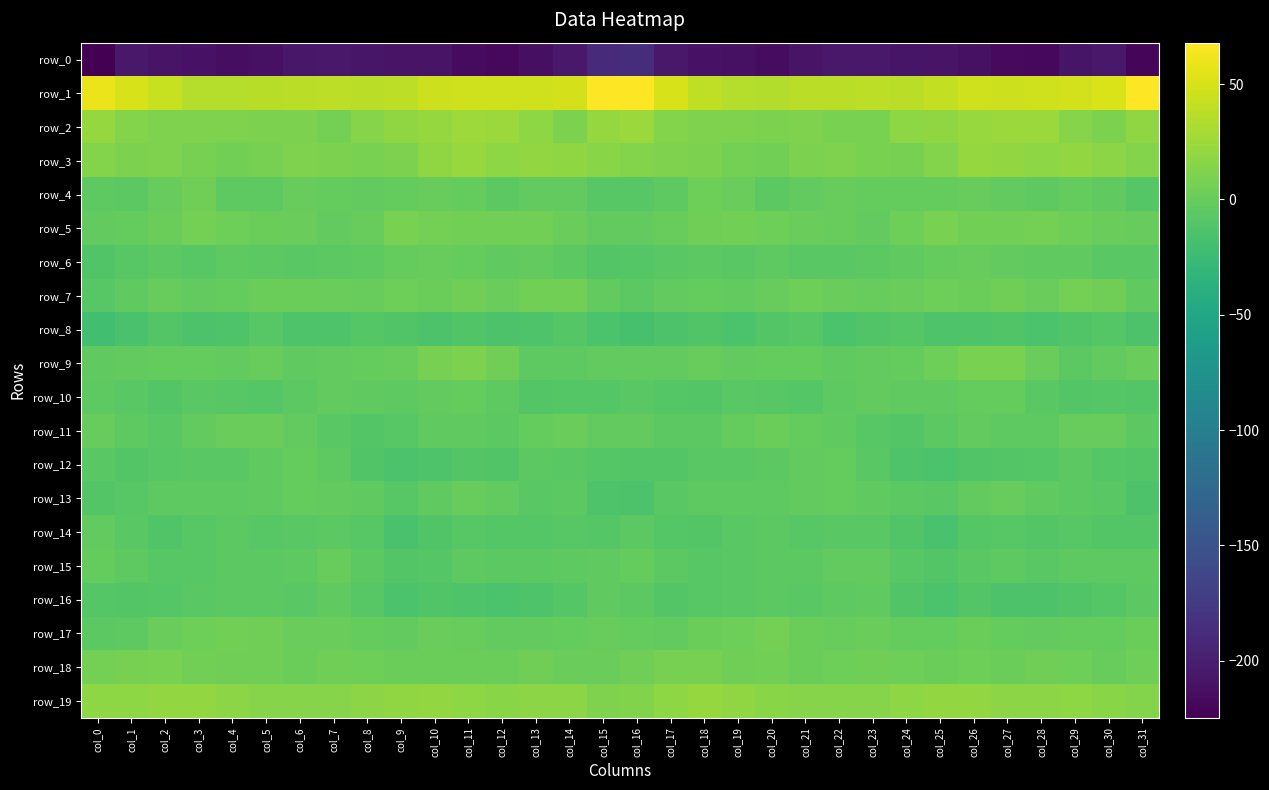

How many data points in row_15 are above -5?

13